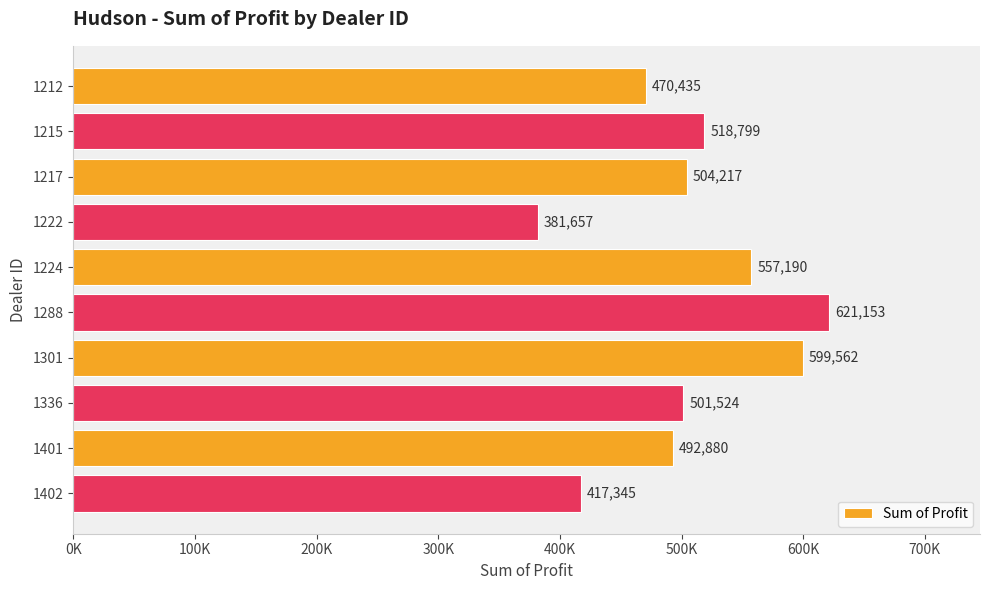

Does the chart contain any negative values?

No